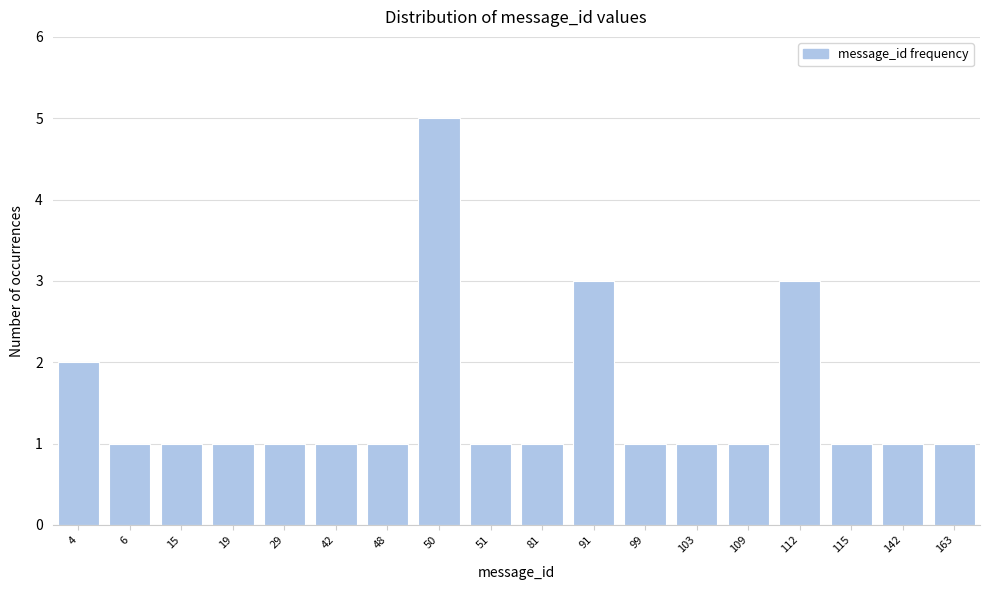

Reading right to left, list all the values displayed in this chart.

163=1	142=1	115=1	112=3	109=1	103=1	99=1	91=3	81=1	51=1	50=5	48=1	42=1	29=1	19=1	15=1	6=1	4=2